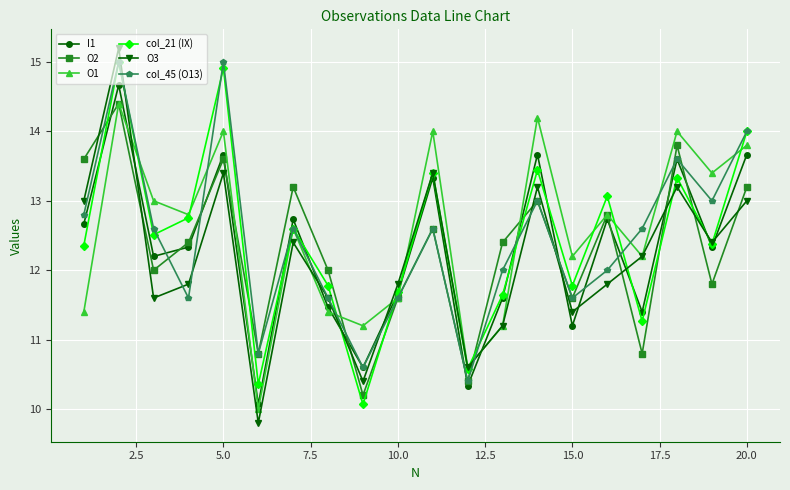

Does the chart display data point markers on the line(s)?

Yes